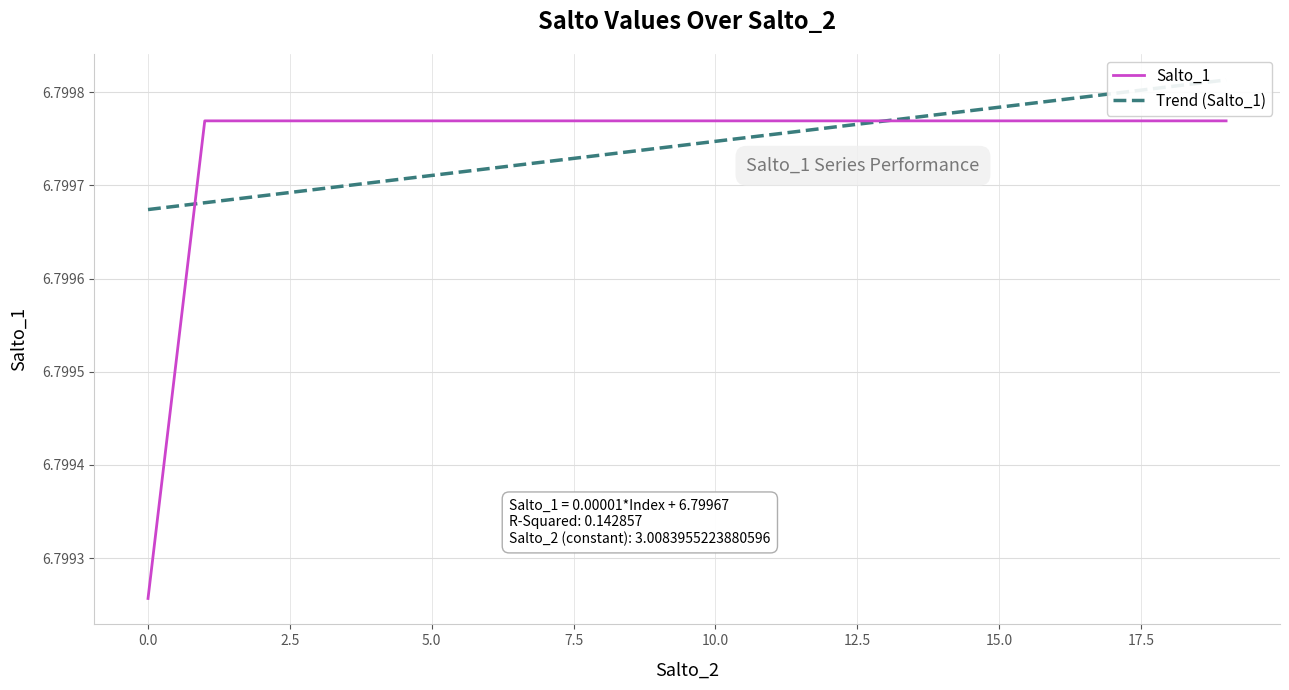

The Trend (Salto_1) series shows 3.3 at 5.0. True or false?

False